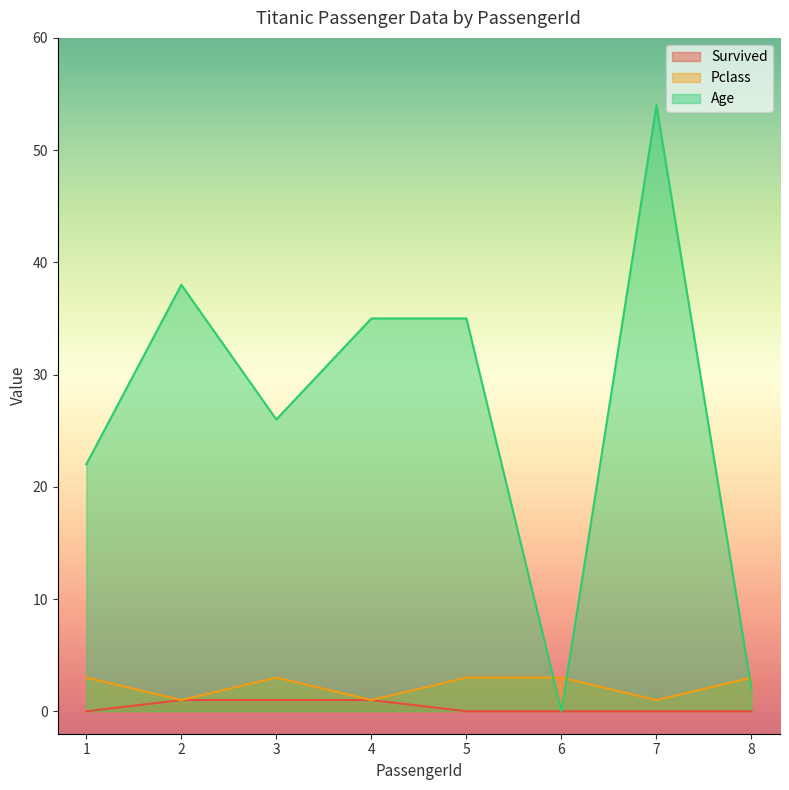

Which has a higher value, 2 or 1?

2